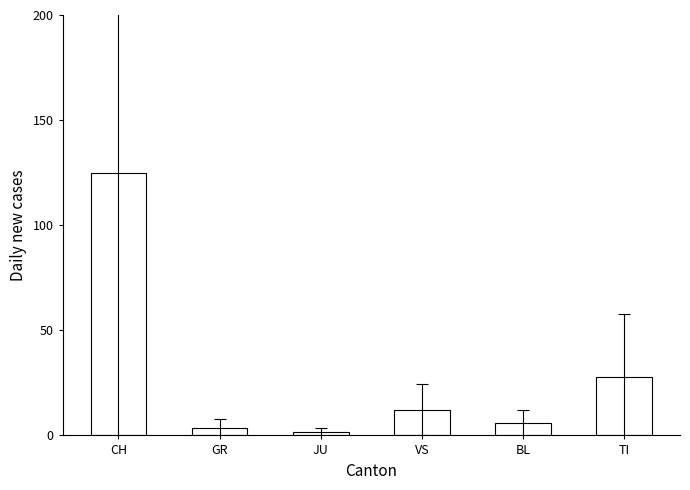

What is the maximum value shown in the chart?

124.7